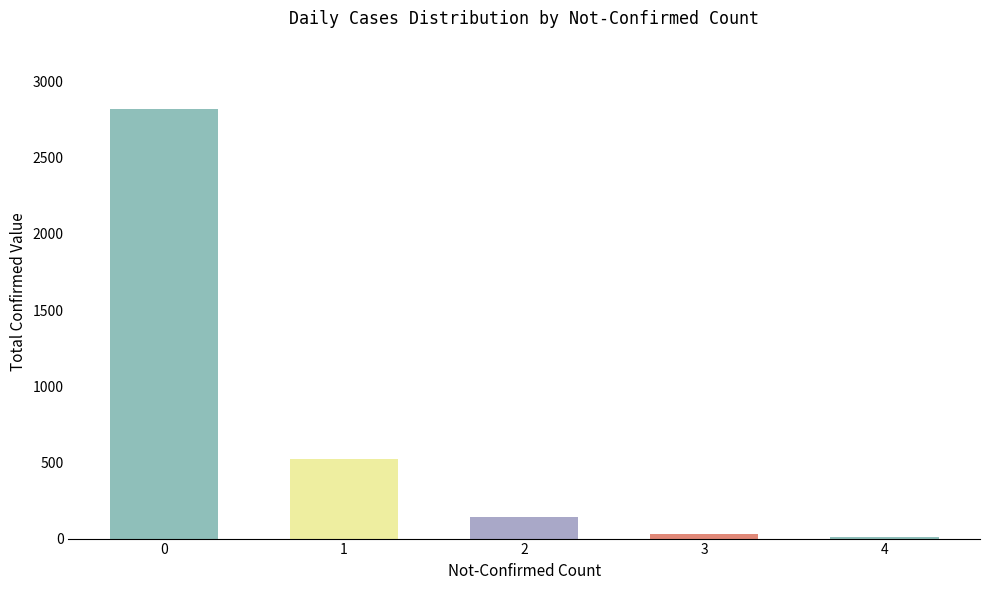

Count the number of data series in this chart.

1